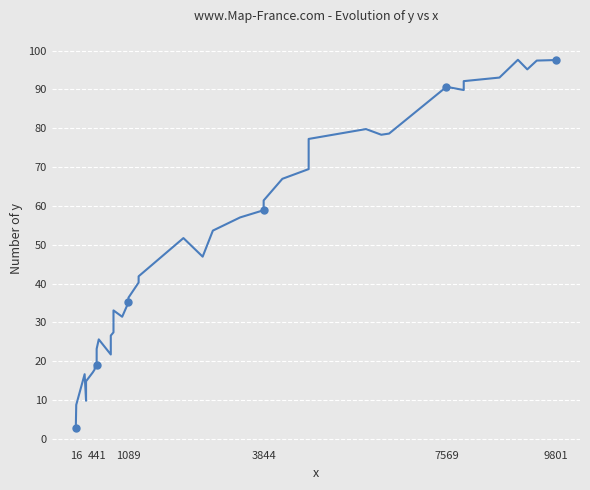

Is this an area chart (filled region under the line)?

No